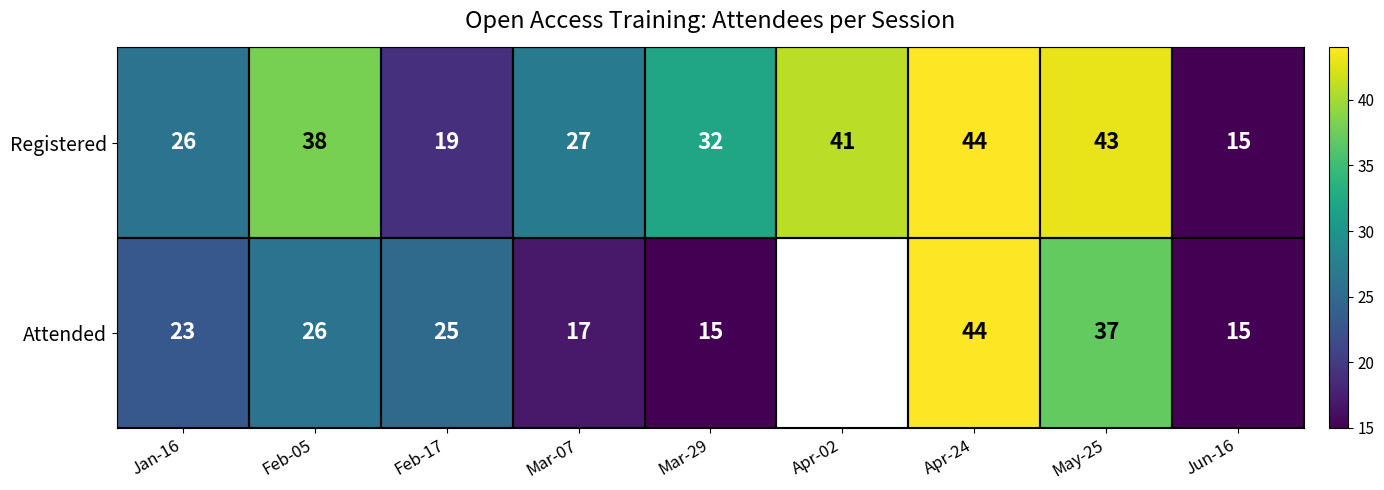

At which category is the sum across all series the highest?

Apr-24